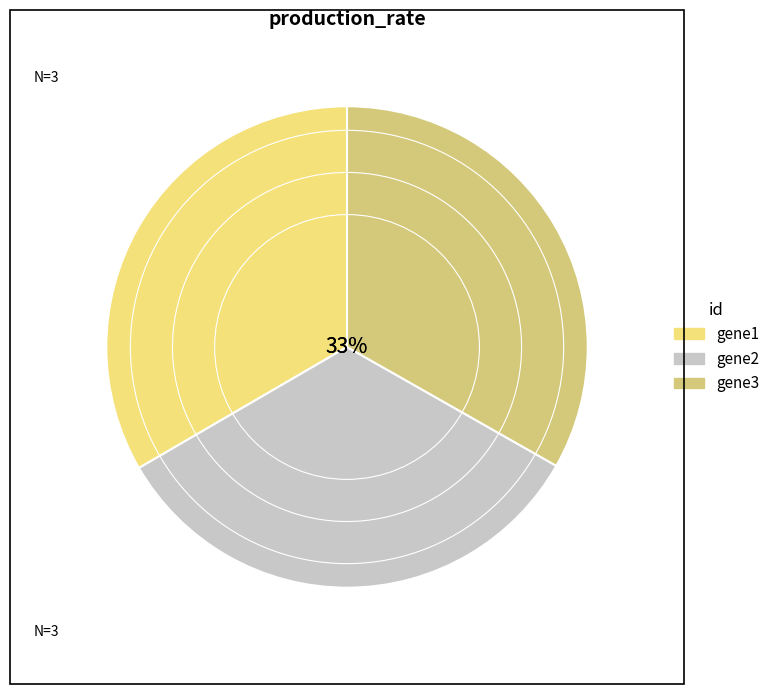

Do gene3 and gene1 together represent more than half of the pie?

Yes